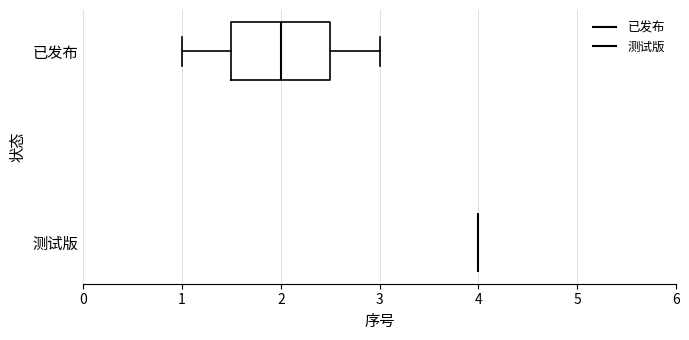

Comparing the boxes themselves (not the whiskers), which one is the widest?

已发布